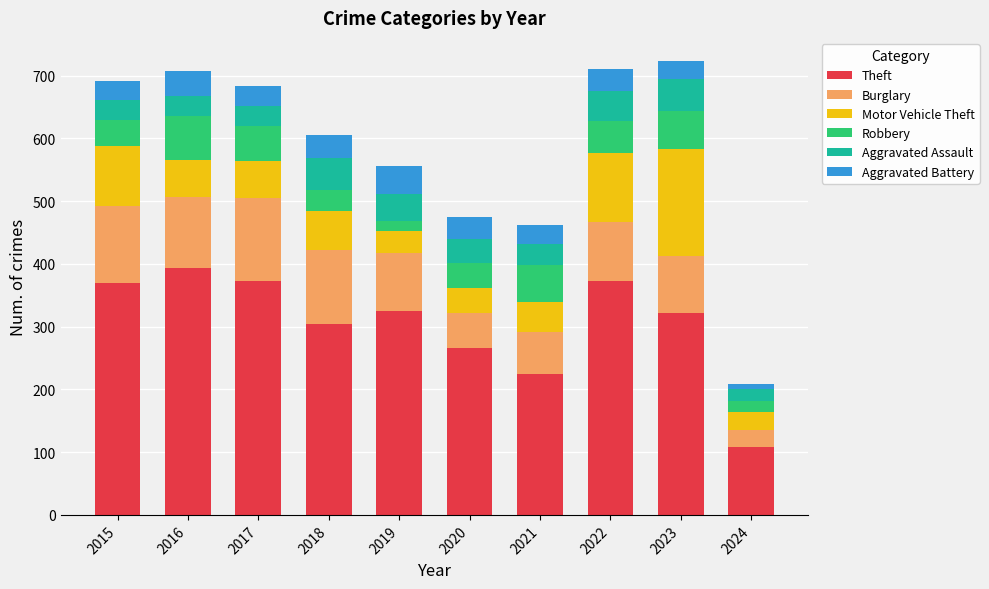

What is the sum of the Theft values at 2017 and 2020?

638